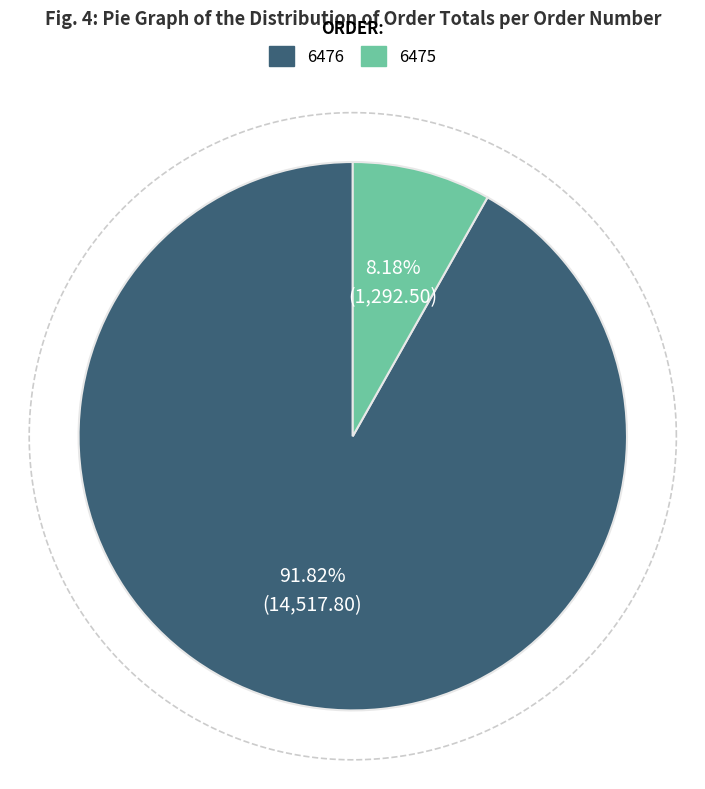

What is the total percentage of 6475 and 6476?

100.0%